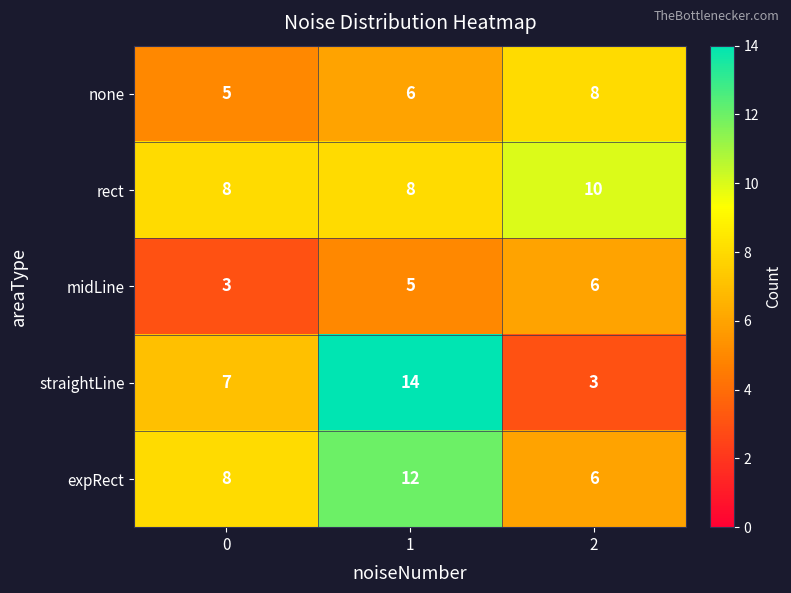

At how many categories does at least one series exceed 11?

1